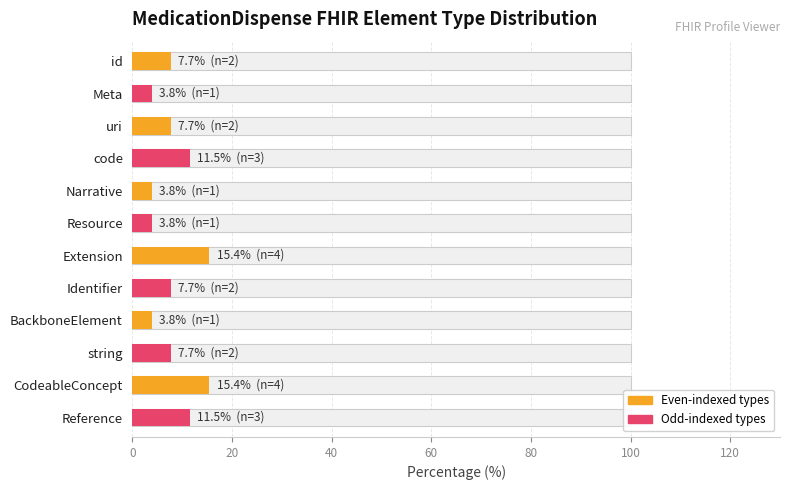

Reading left to right, list all the values displayed in this chart.

7.7	3.8	7.7	11.5	3.8	3.8	15.4	7.7	3.8	7.7	15.4	11.5